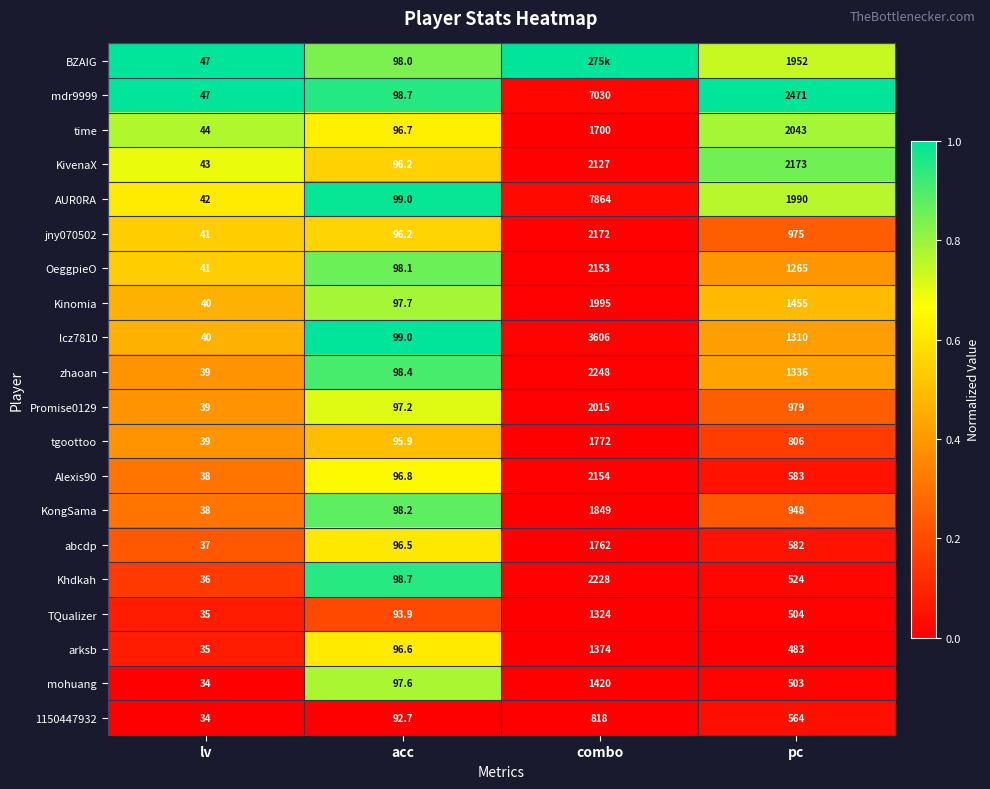

Rank the categories by Alexis90 value from highest to lowest.

combo, pc, acc, lv